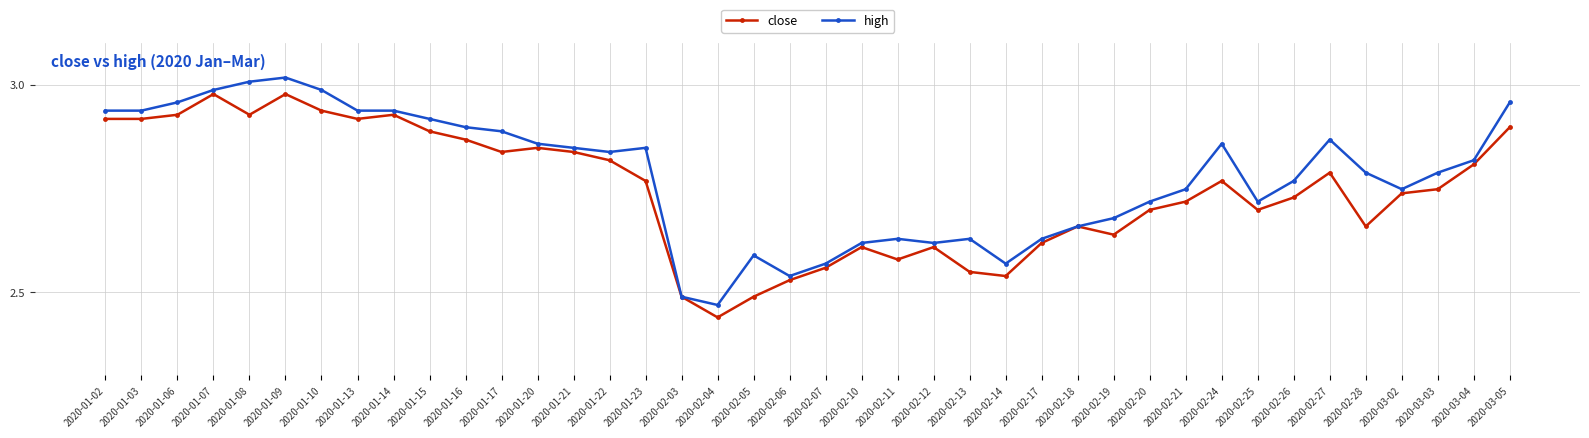

Which series changed the most between 2020-02-14 and 2020-03-04?

close